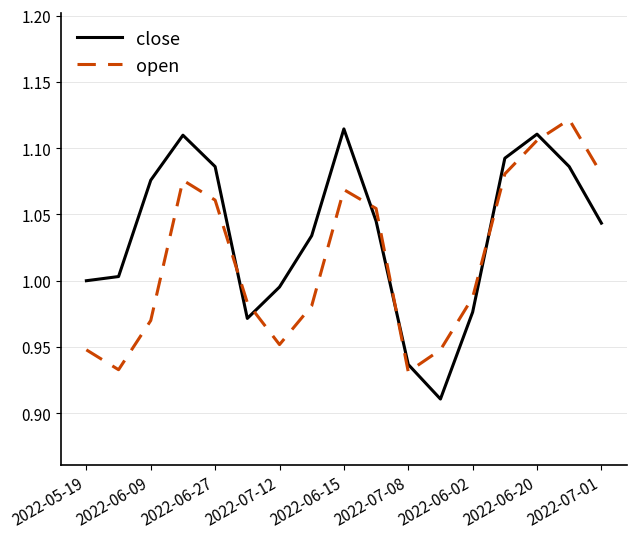

True or false: open and close intersect in this chart.

True